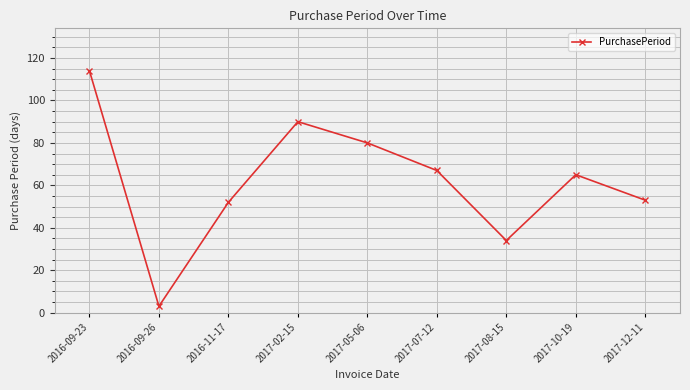

Which label corresponds to the smallest value in the chart?

2016-09-26